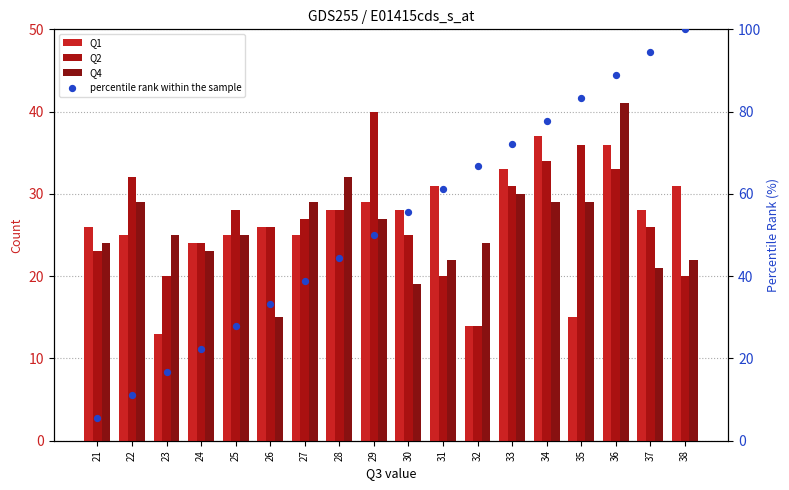

What are all the series names shown in the legend?

Q1, Q2, Q4, percentile rank within the sample